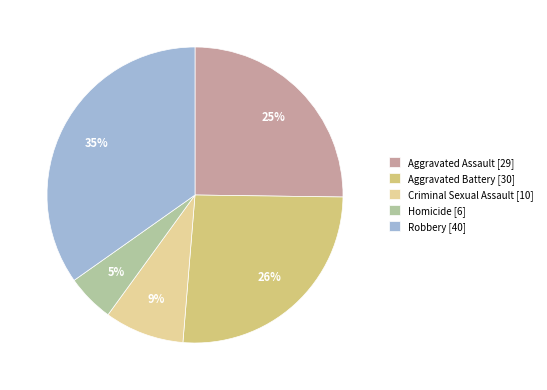

Is it true that Aggravated Battery is 39% of the pie?

False